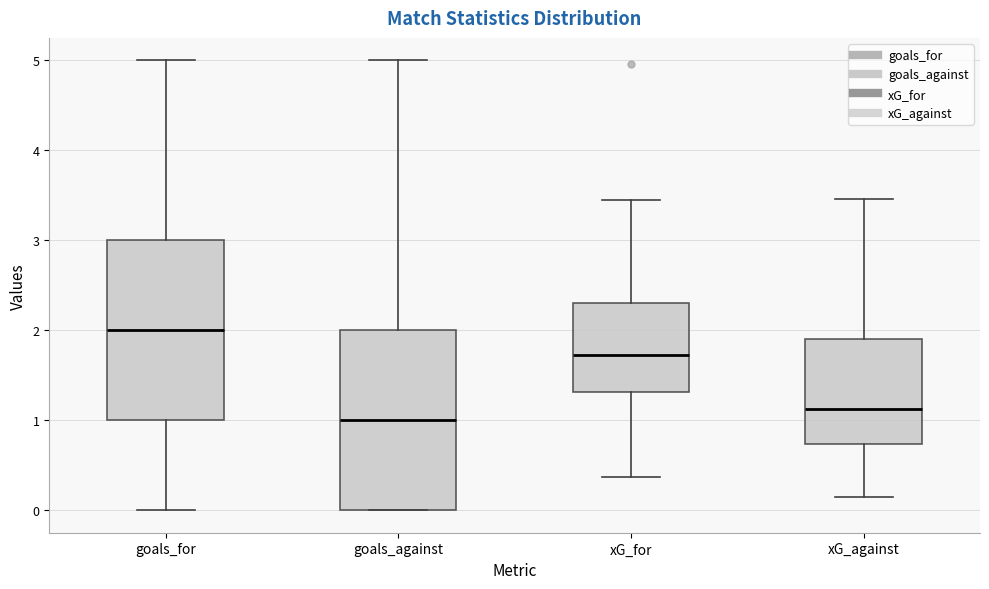

Reading left to right, read every box against the y-axis: the position of its median line, the range the box covers, and the ends of its whiskers. The values are not printed on the chart, so give them approximately, as read against the axis.

goals_for: median 2.0, box 1.0 to 3.0, whiskers 0.0 to 5.0
goals_against: median 1.0, box 0.0 to 2.0, whiskers 0.0 to 5.0
xG_for: median 1.7, box 1.3 to 2.3, whiskers 0.4 to 3.4
xG_against: median 1.1, box 0.7 to 1.9, whiskers 0.1 to 3.5